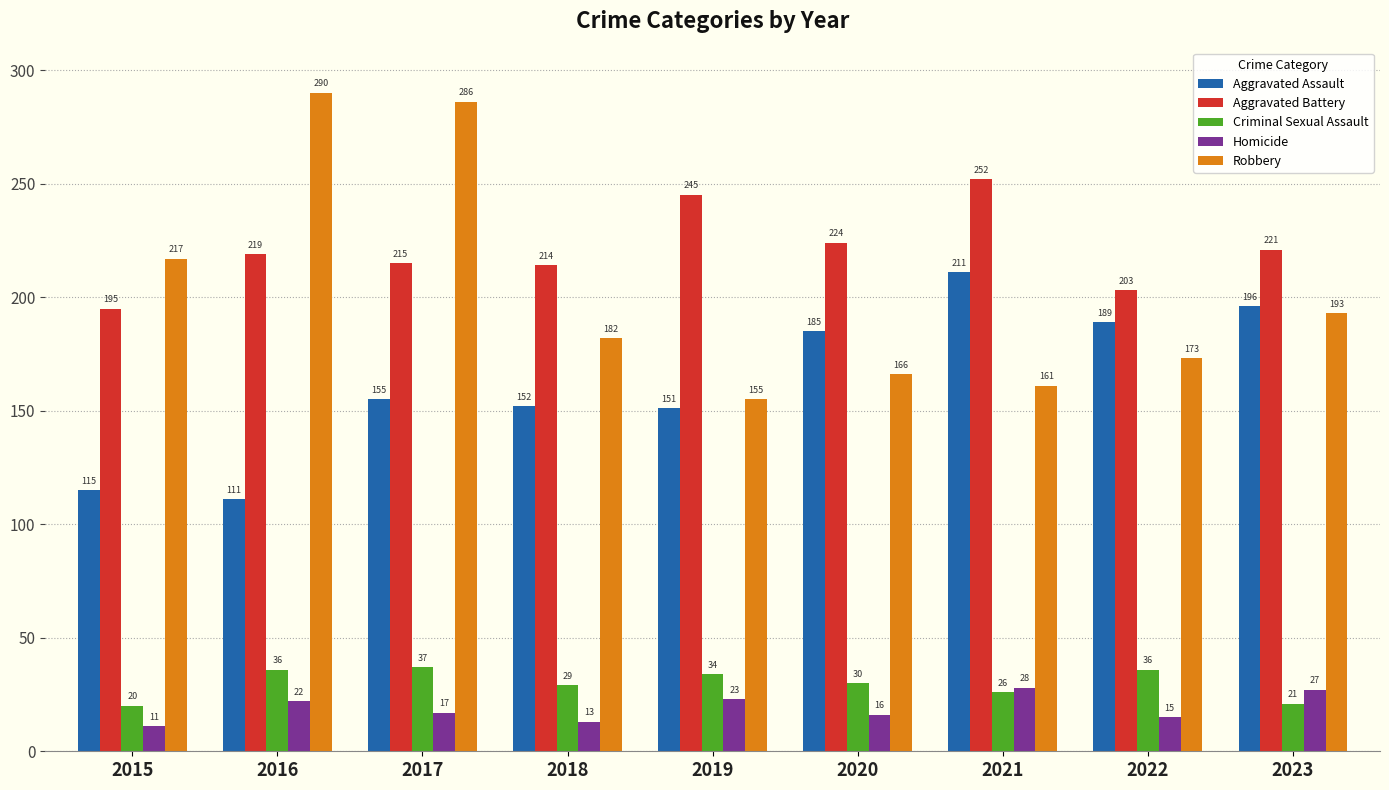

Reading left to right, extract all data points from this chart.

Aggravated Assault: 2015=115	2016=111	2017=155	2018=152	2019=151	2020=185	2021=211	2022=189	2023=196
Aggravated Battery: 2015=195	2016=219	2017=215	2018=214	2019=245	2020=224	2021=252	2022=203	2023=221
Criminal Sexual Assault: 2015=20	2016=36	2017=37	2018=29	2019=34	2020=30	2021=26	2022=36	2023=21
Homicide: 2015=11	2016=22	2017=17	2018=13	2019=23	2020=16	2021=28	2022=15	2023=27
Robbery: 2015=217	2016=290	2017=286	2018=182	2019=155	2020=166	2021=161	2022=173	2023=193